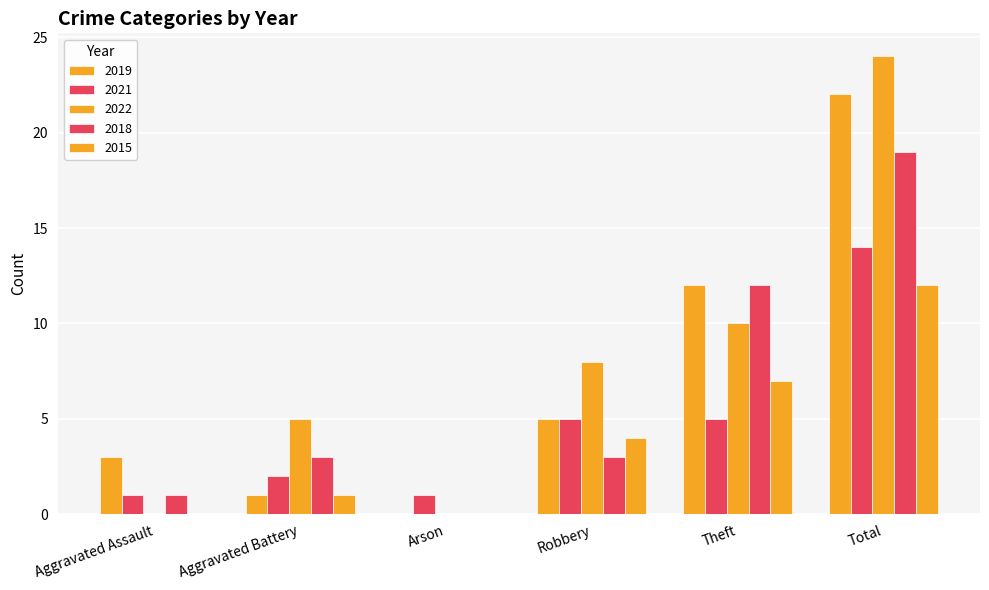

Are the bars grouped side by side (vs. stacked)?

Yes